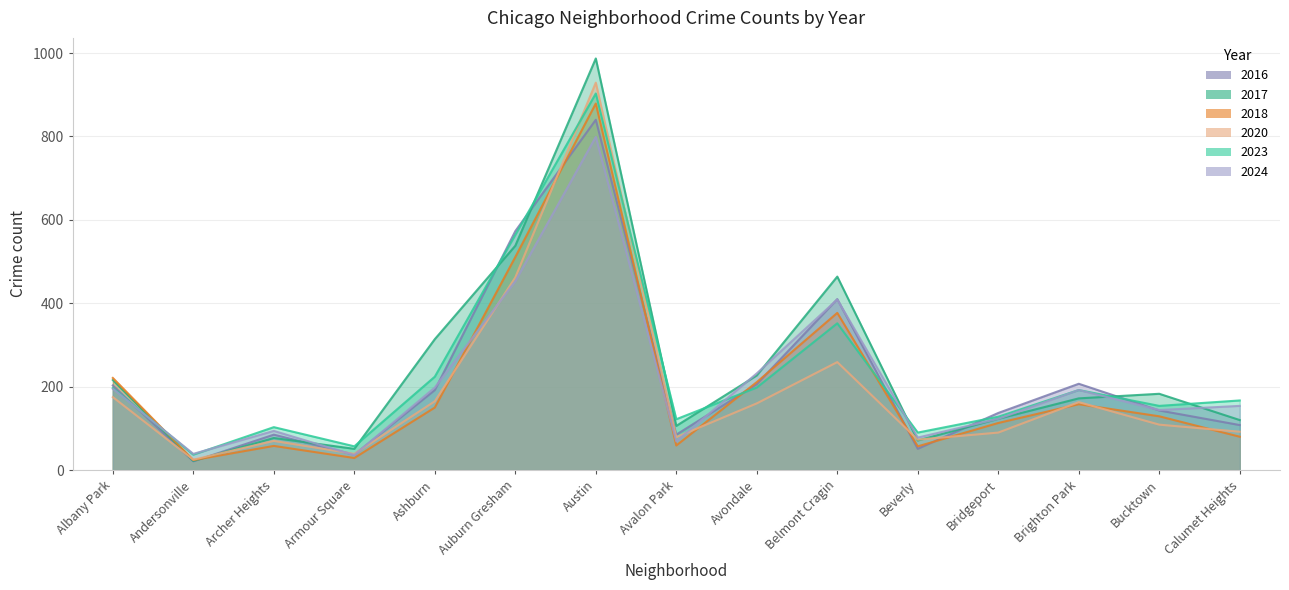

Where do 2016 and 2024 first cross each other?

Albany Park and Andersonville